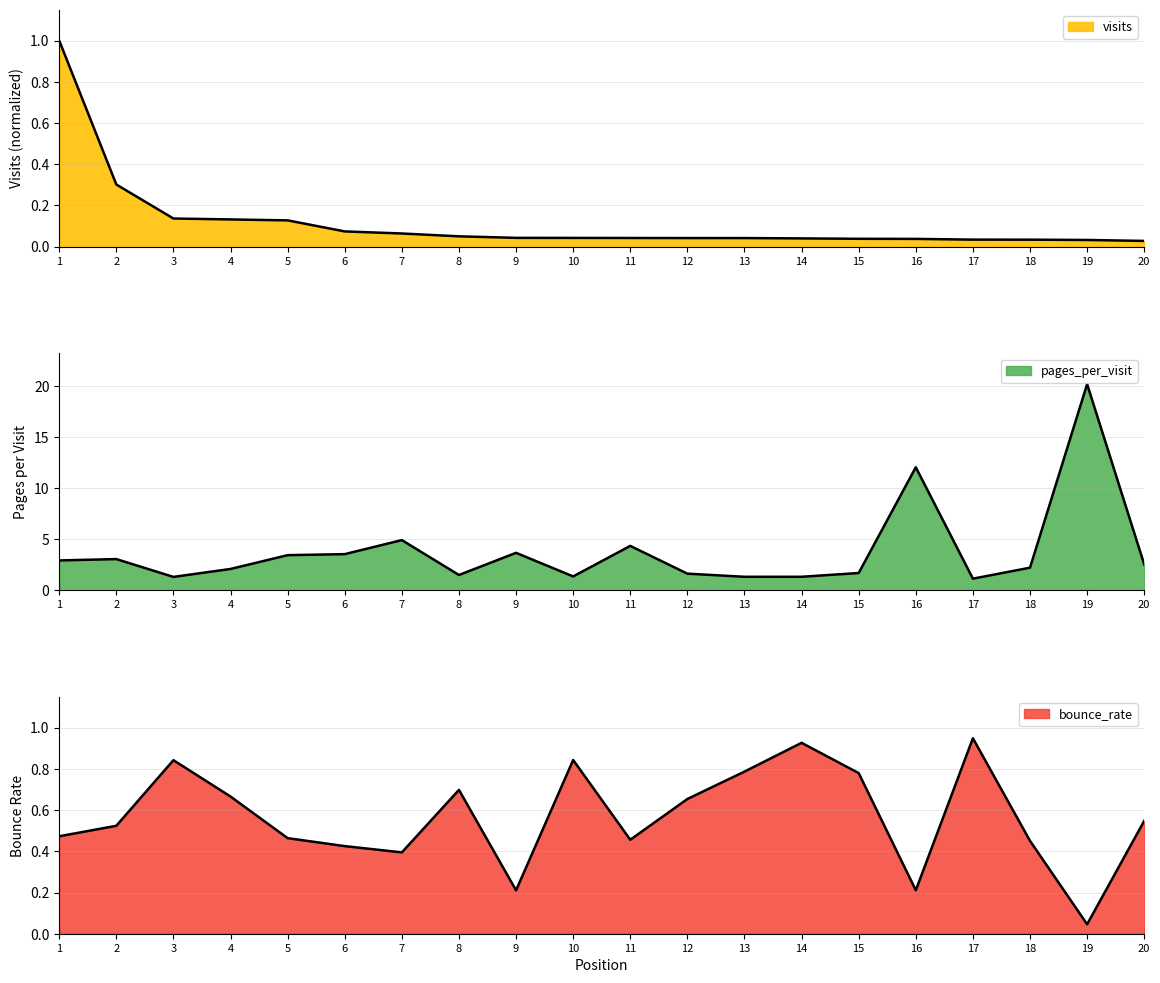

Where is visits nearest to the value 0?

20